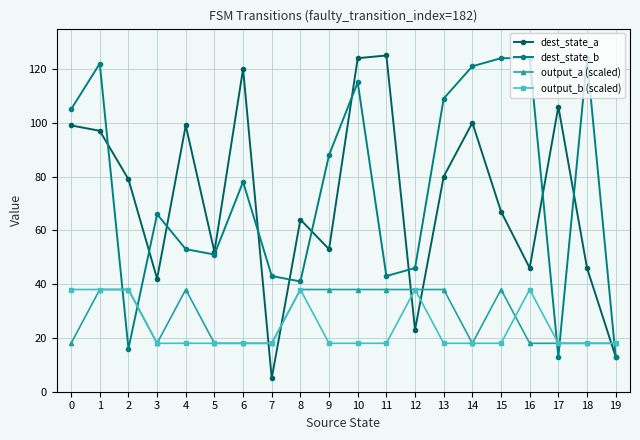

Is this an area chart (filled region under the line)?

No